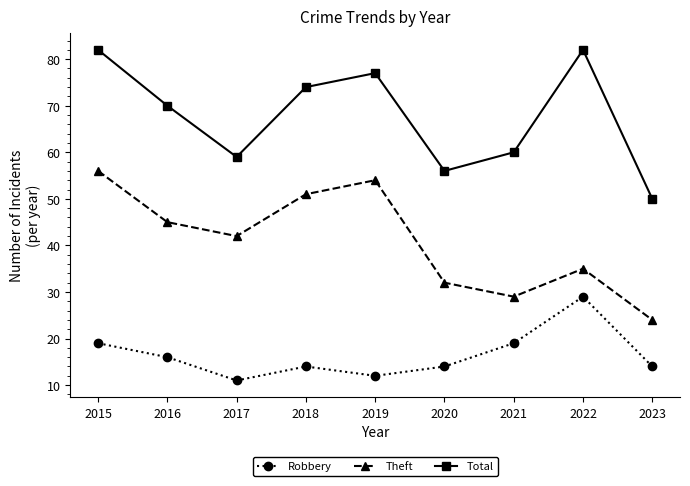

Count the number of data series in this chart.

3